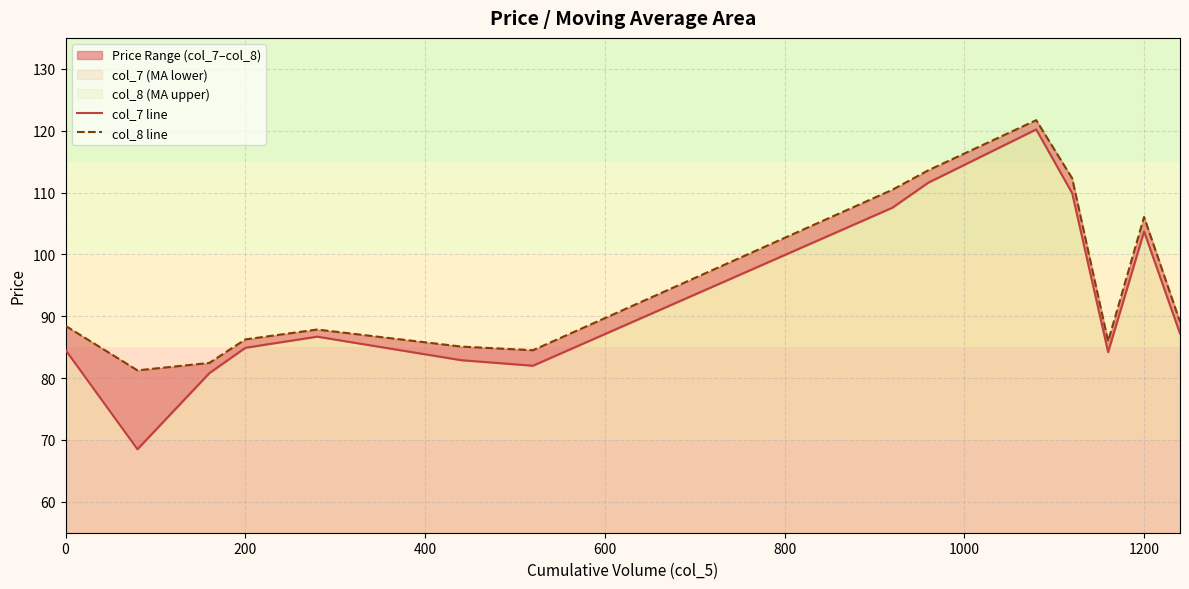

How many categories are shown in the chart?

14